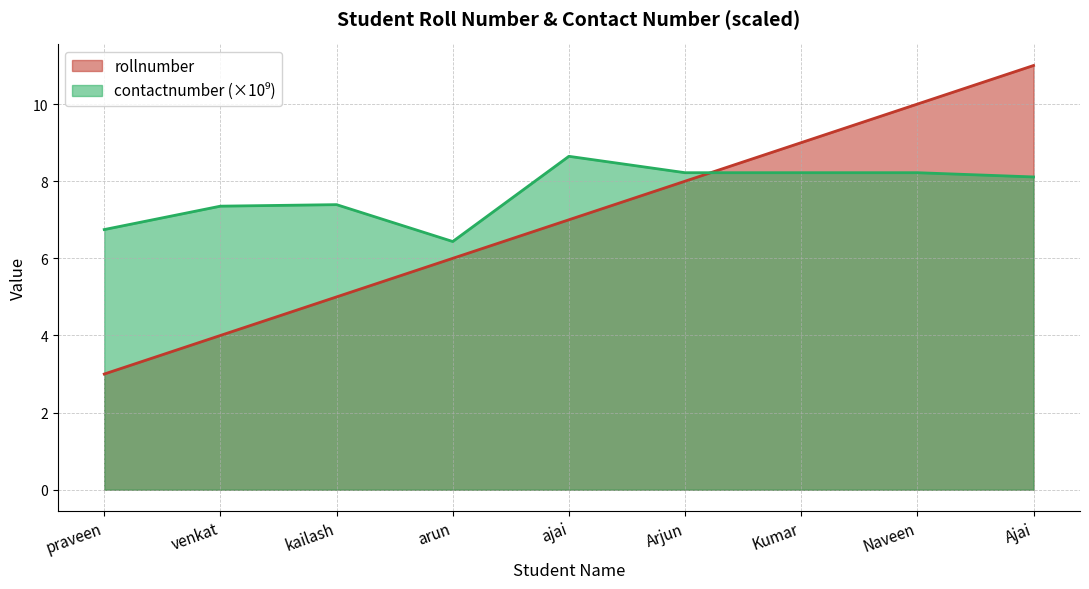

At how many categories does at least one series exceed 3?

9